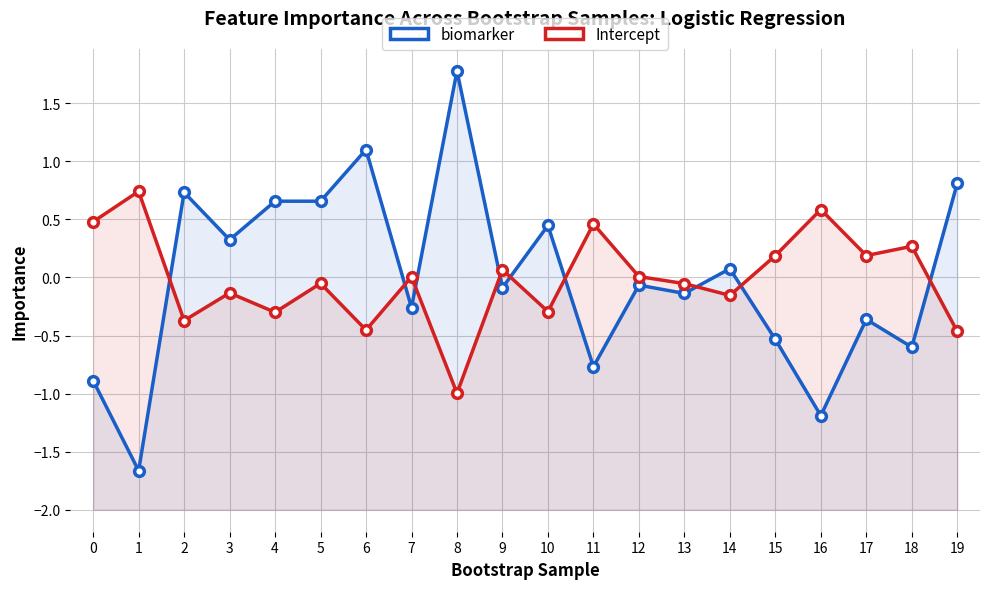

Where is the first local minimum for biomarker?

1